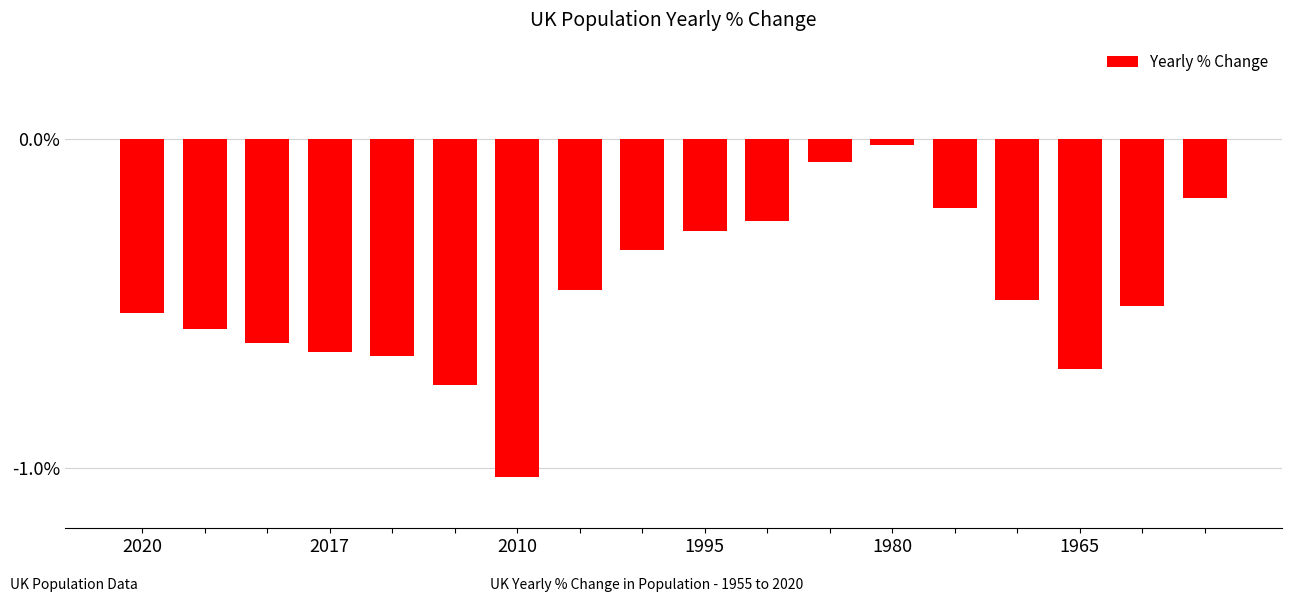

What is the sum of all values?

-8.3